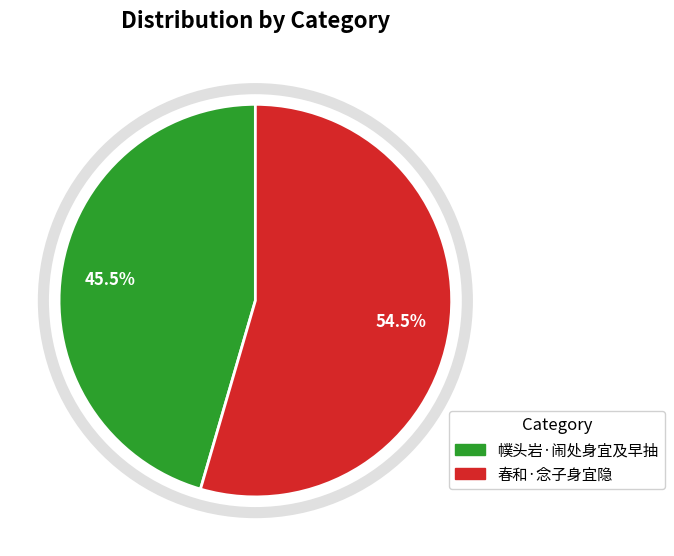

Rank the categories by value from lowest to highest.

幞头岩·闹处身宜及早抽, 春和·念子身宜隐